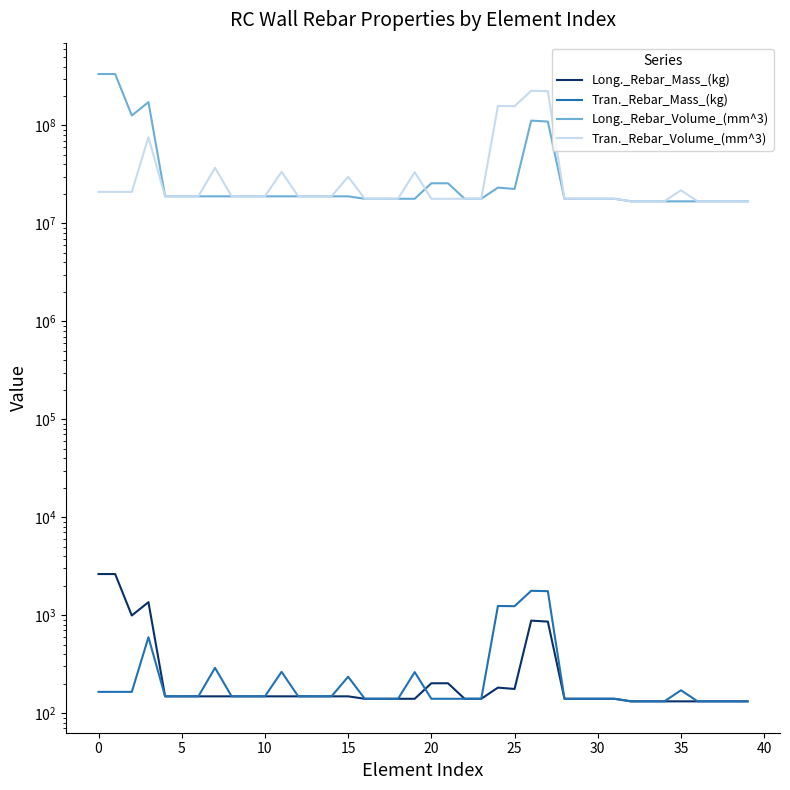

Which category has the lowest value across all series?

32